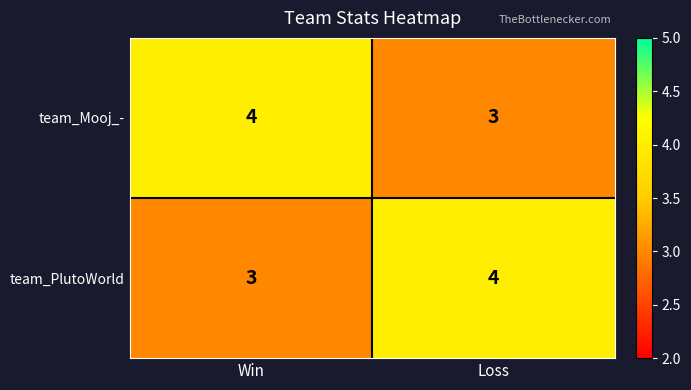

Where is team_Mooj_- nearest to the value 3?

Loss